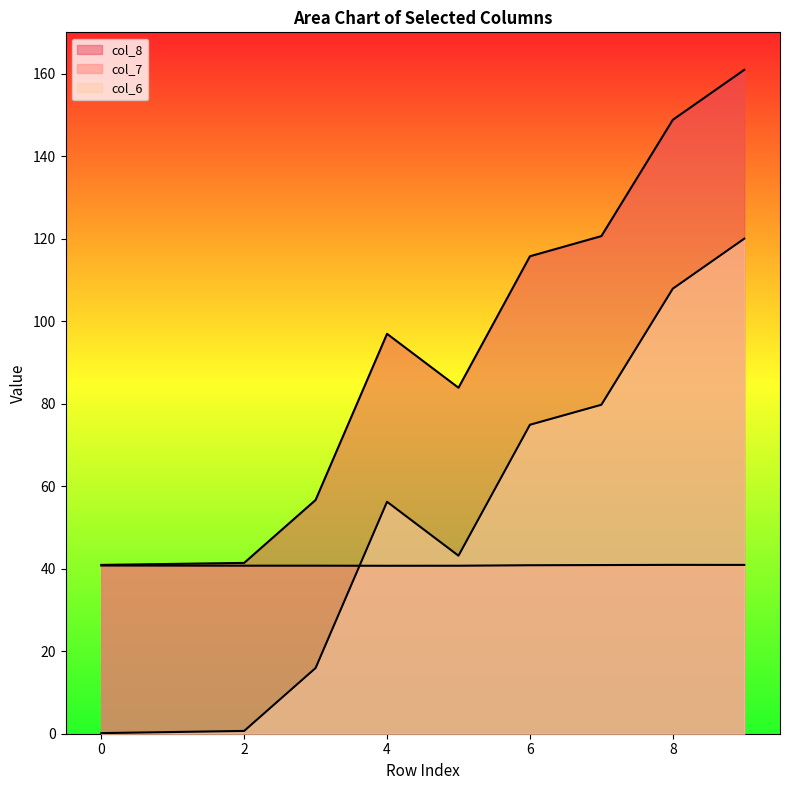

True or false: col_7 has a value of 40.7 at 4.

True